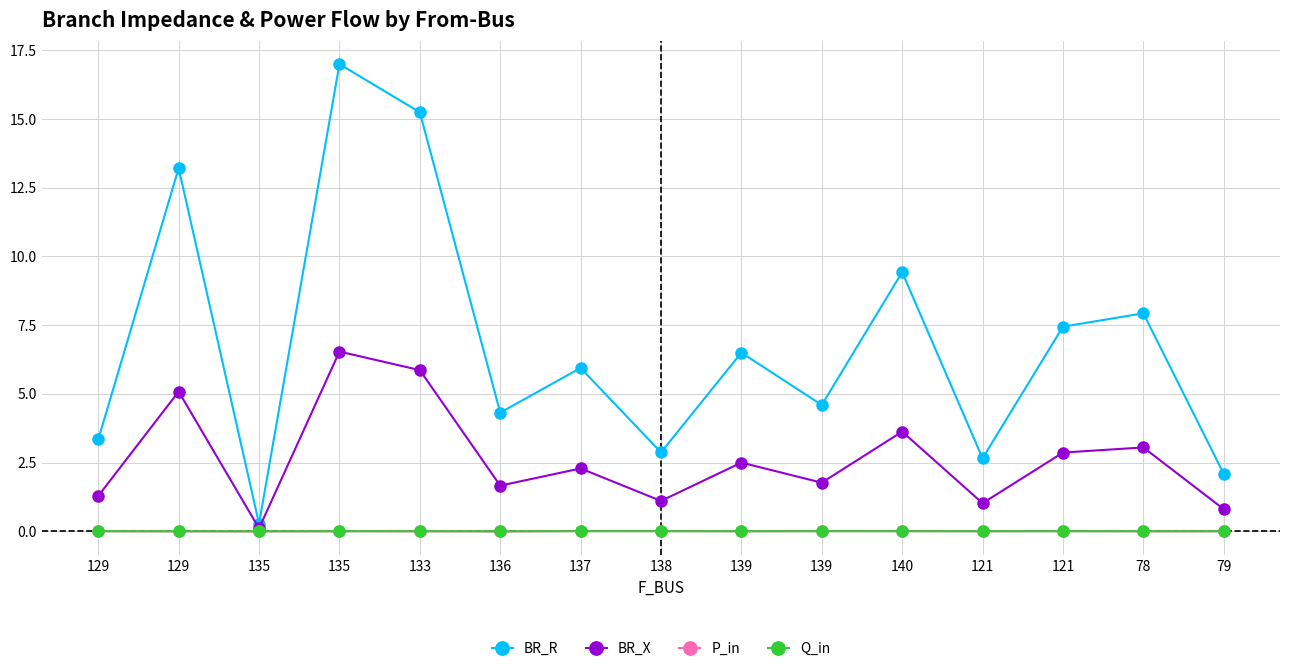

How many categories are shown in the chart?

15